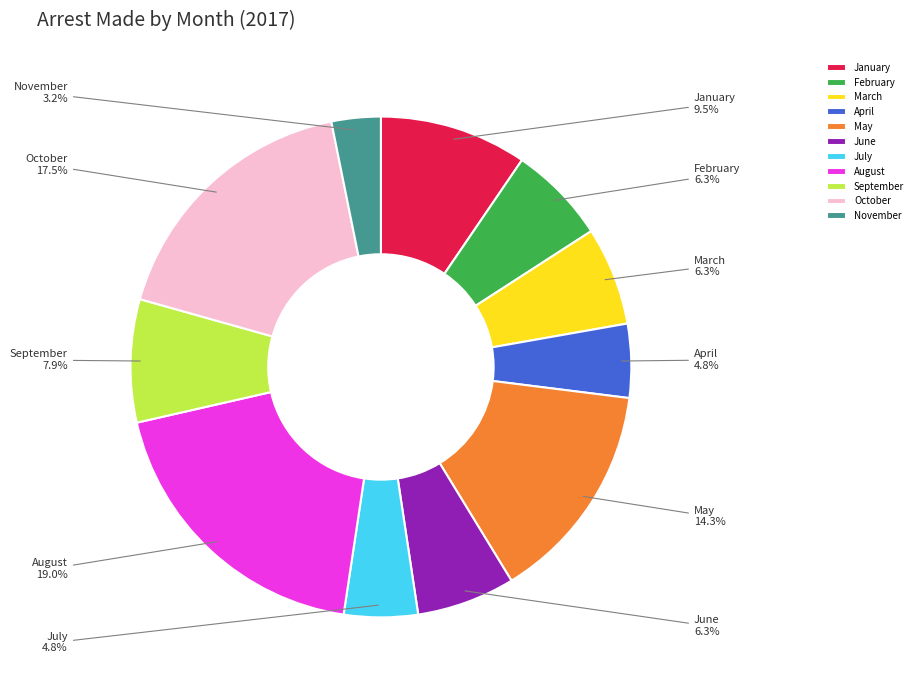

Approximately how many times larger is the value at September compared to May?

0.6